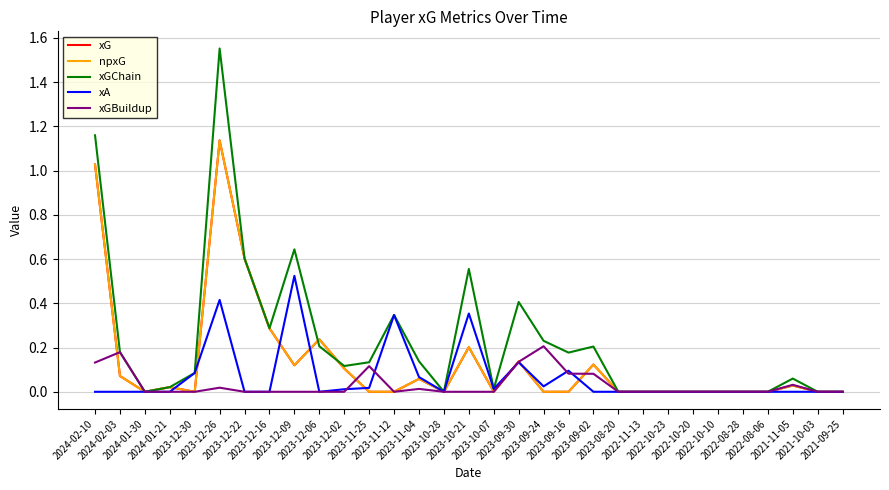

Is this an area chart (filled region under the line)?

No